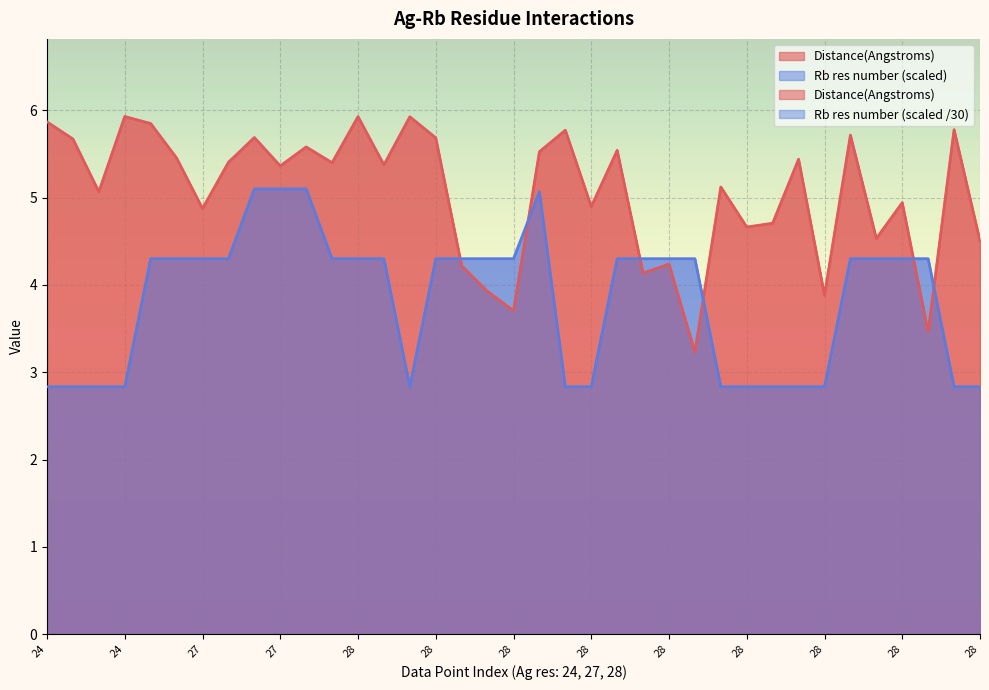

What is the difference between the maximum and second lowest values in the Distance(Angstroms) series?

2.5